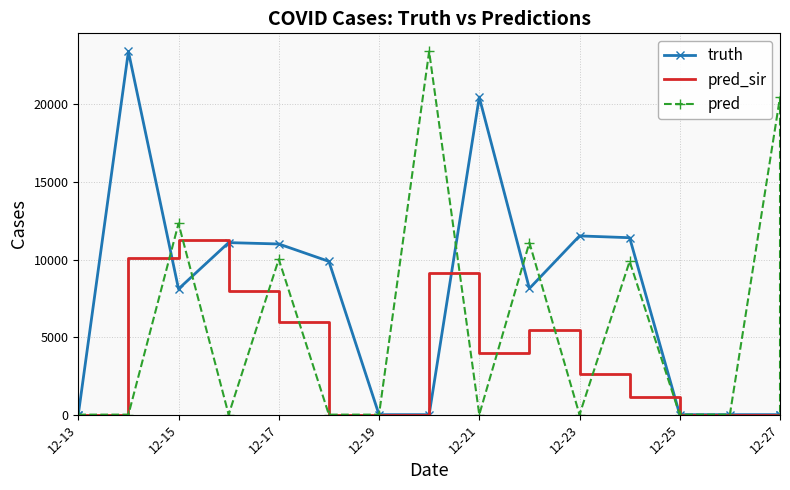

How many lines are shown in the chart?

3